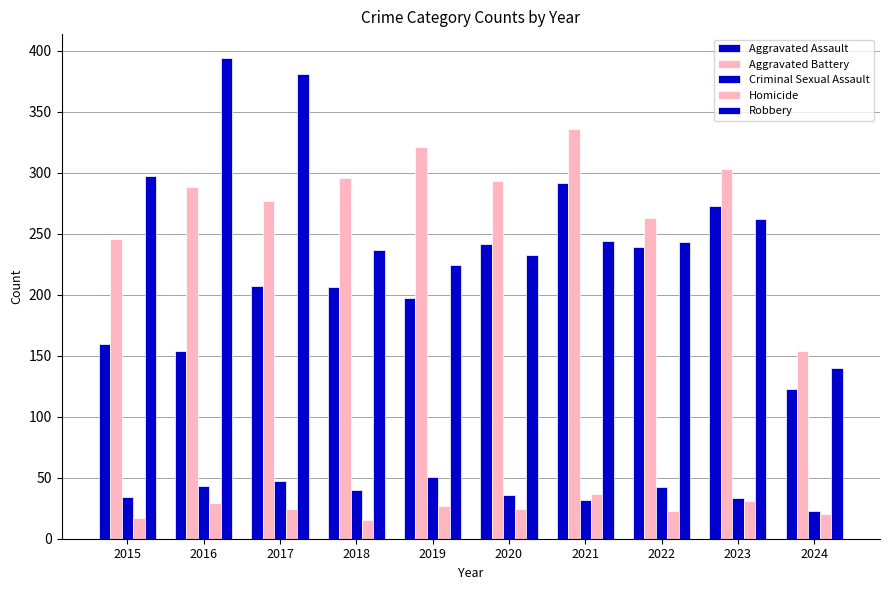

Count the number of categories in the chart.

10